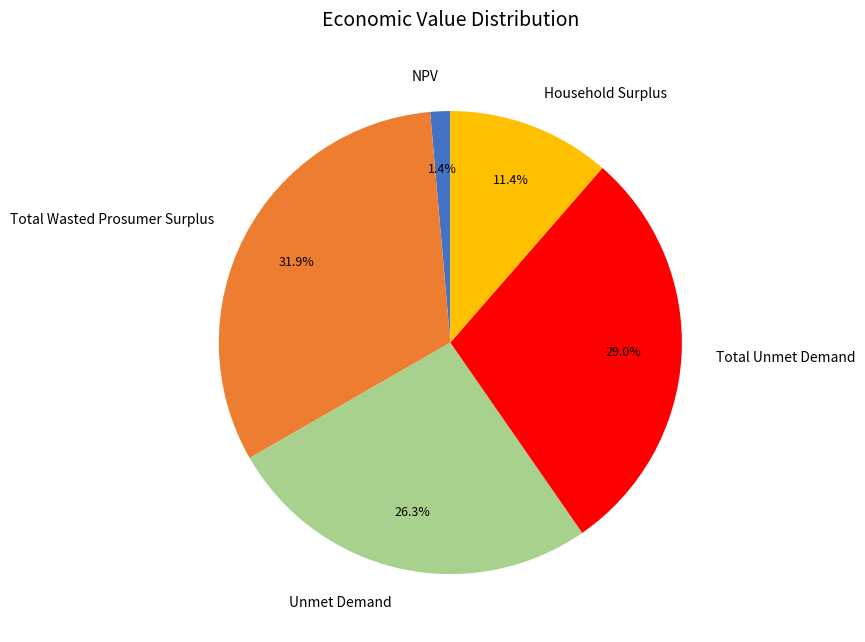

The Total Unmet Demand slice represents 29% of the pie. True or false?

True